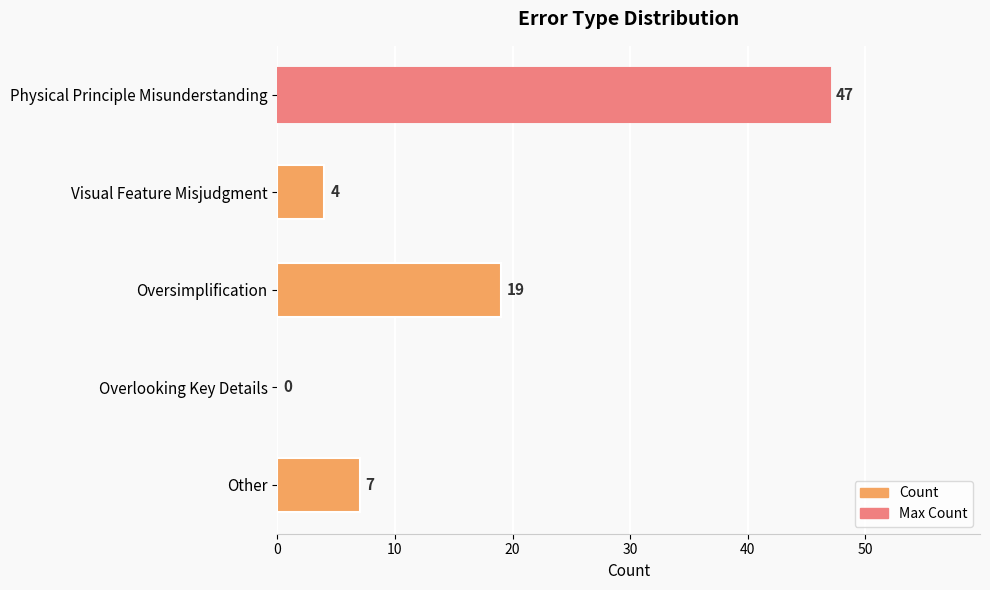

What is the sum of all values?

77